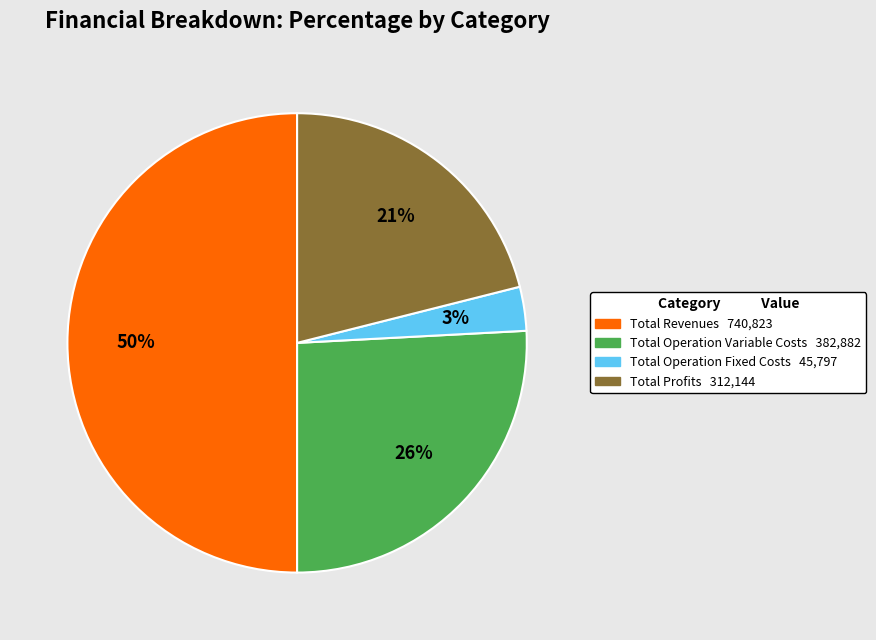

To the nearest percent, what is the difference between the largest and smallest slice percentages?

47%